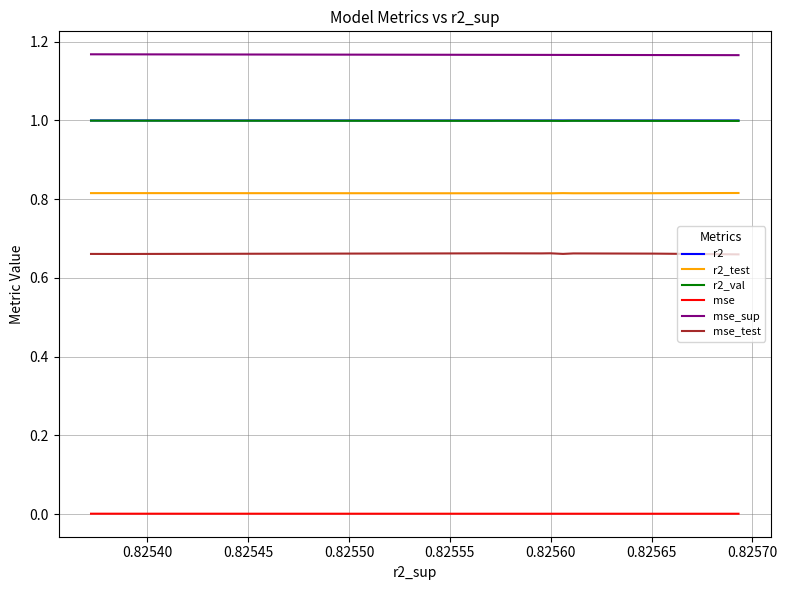

Count the number of data series in this chart.

6